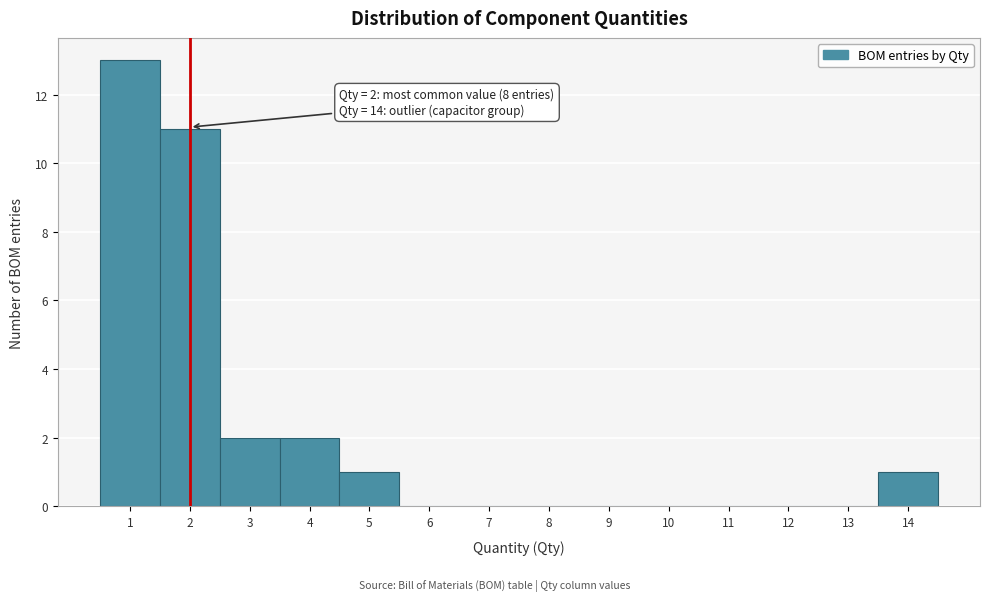

Over which range of the x-axis is the bar tallest?

0.5 to 1.5